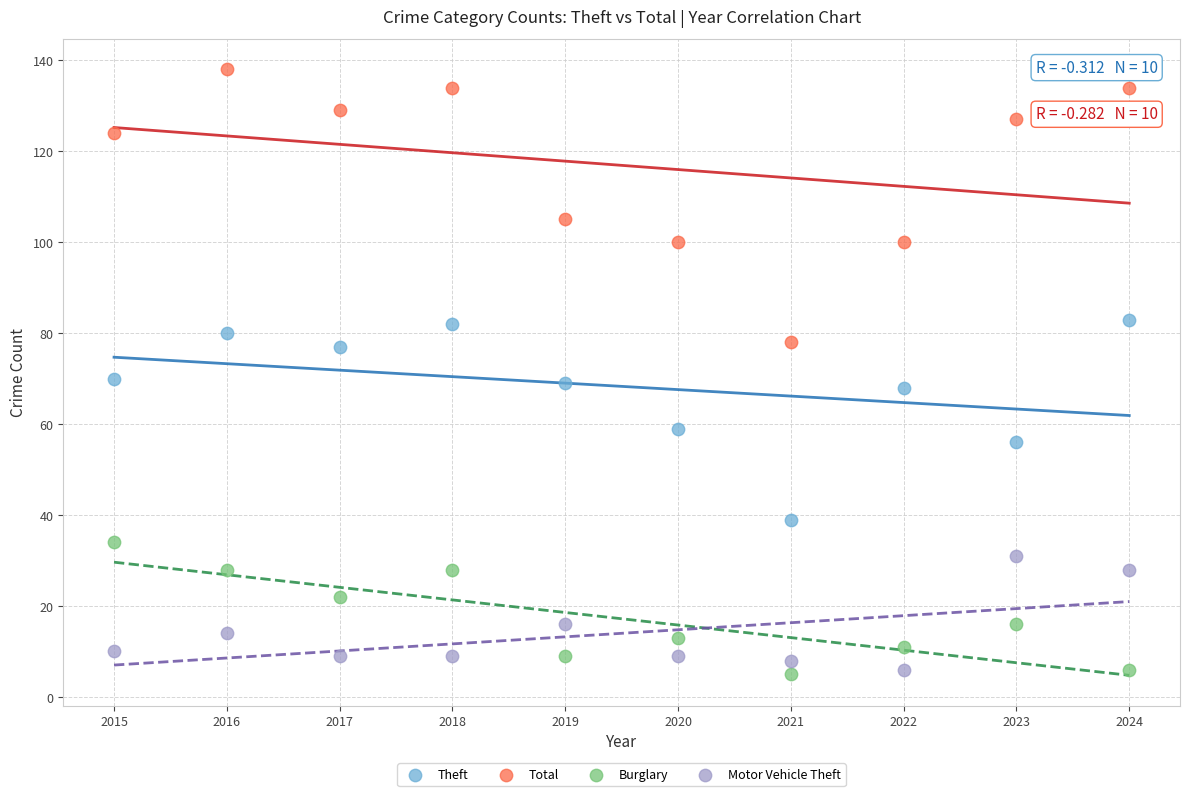

Which series has the largest Y range (max minus min)?

Total